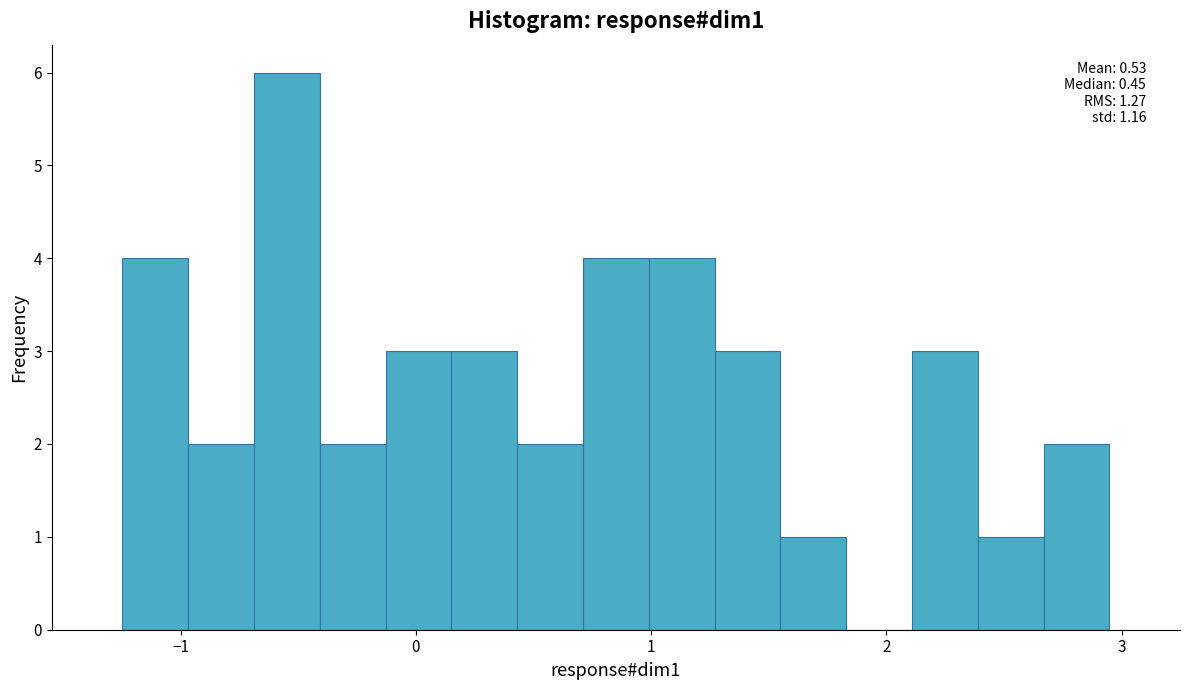

Around what value on the x-axis is the tallest bar? Give the approximate position of its centre, as read against the axis.

-0.5